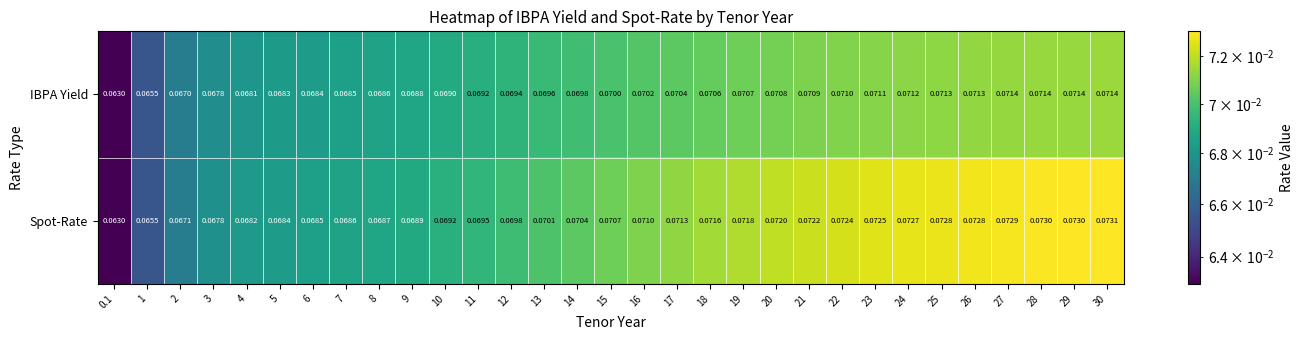

Which series has the largest total across all categories?

Spot-Rate